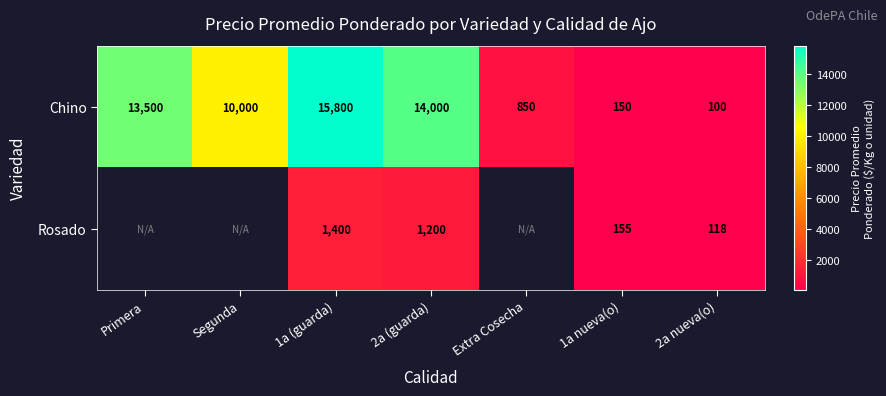

Rank the categories by Chino value from lowest to highest.

2a nueva(o), 1a nueva(o), Extra Cosecha, Segunda, Primera, 2a (guarda), 1a (guarda)